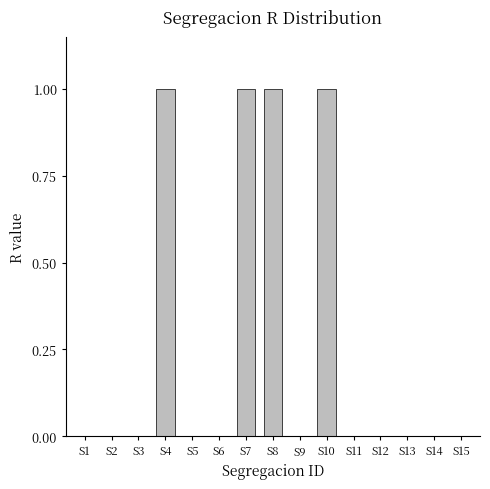

Between S13 and S8, which is larger?

S8